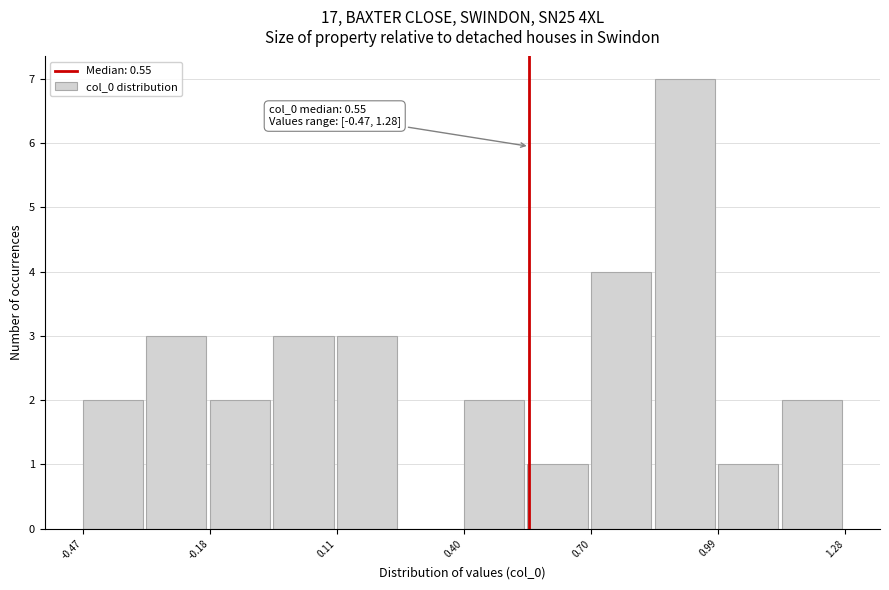

Read against the x-axis, roughly where is the centre of the tallest bar?

0.90